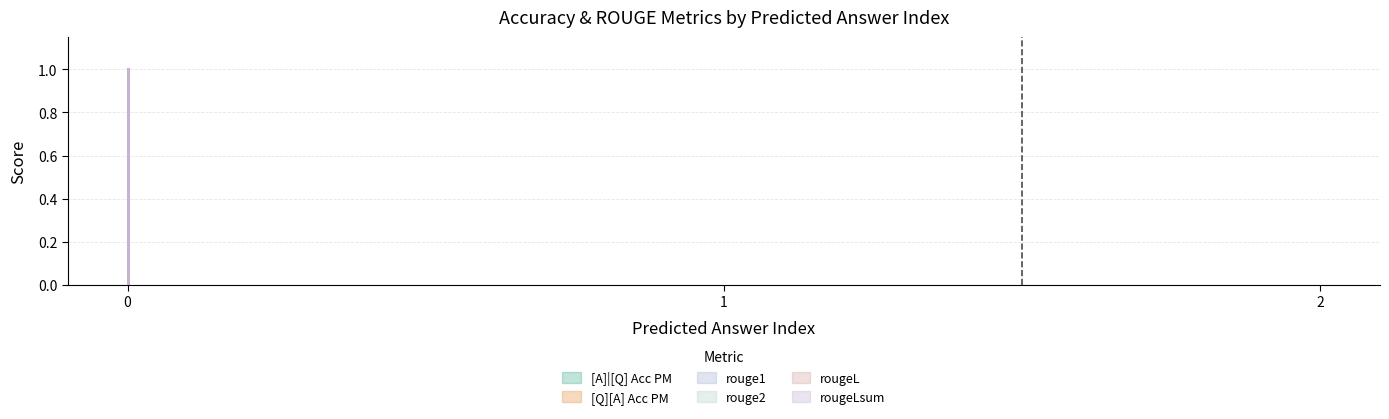

How many lines are shown in the chart?

6